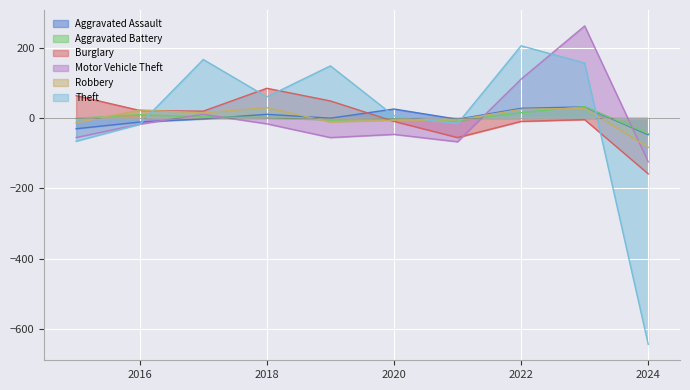

Rank the series by their maximum value, from highest to lowest.

Motor Vehicle Theft, Theft, Burglary, Aggravated Battery, Aggravated Assault, Robbery